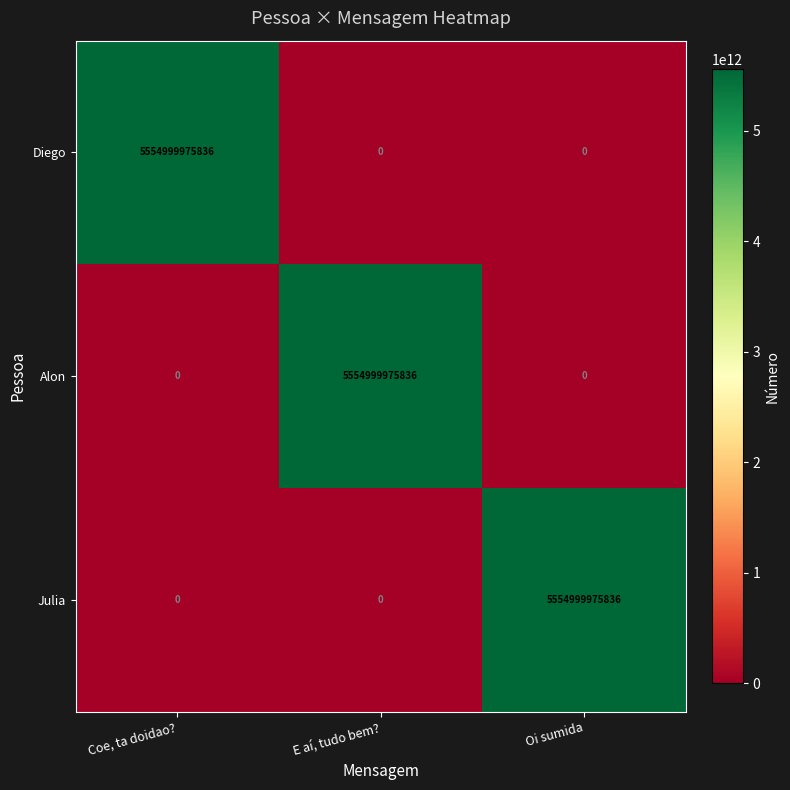

At how many categories does at least one series exceed 2993756070251?

3